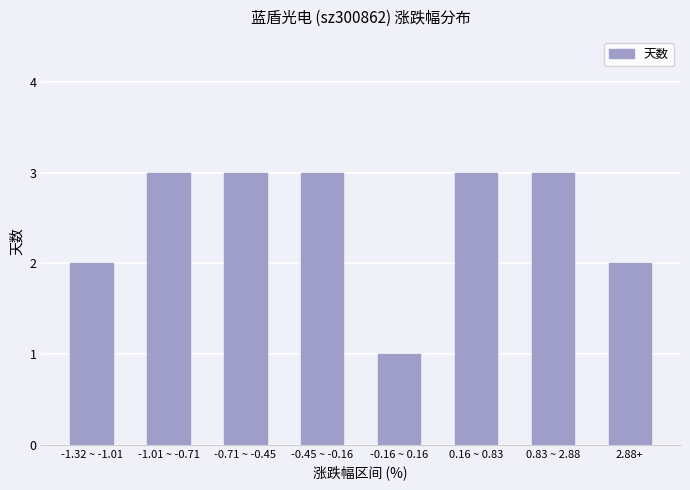

What is the smallest value displayed?

1